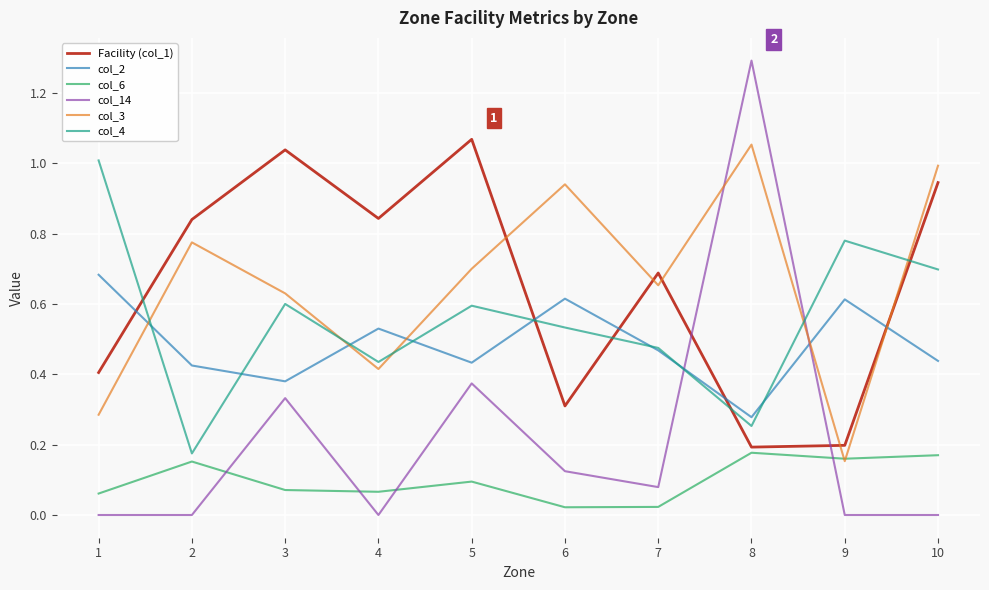

Which series has the widest spread of values?

col_14